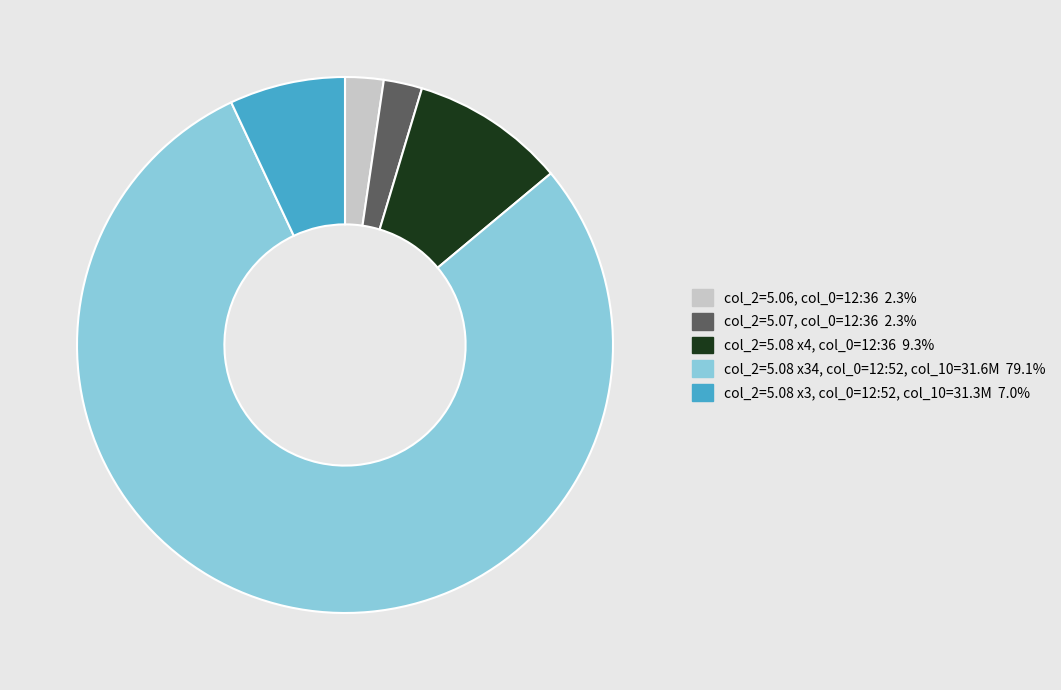

How many slices are in this pie chart?

5